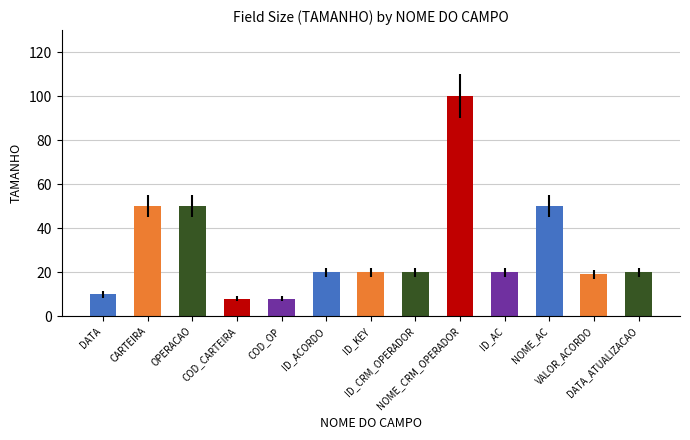

What is the label of the 3rd bar from the left?

OPERACAO